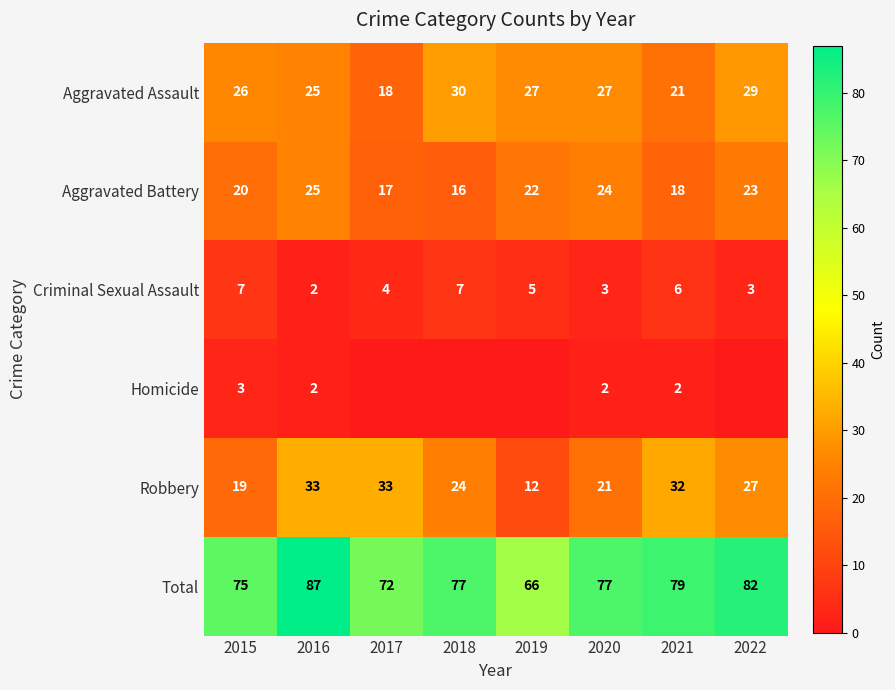

What is the minimum value for Criminal Sexual Assault?

2